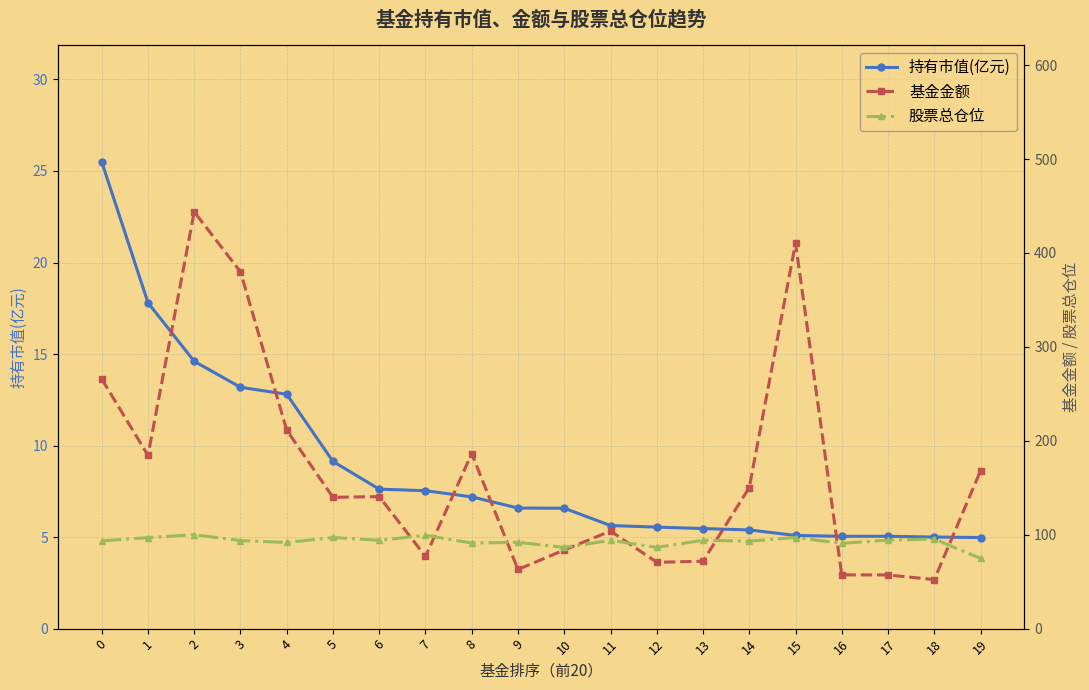

Is the value of 基金金额 at 18 greater than the value of 持有市值(亿元) at 11?

Yes